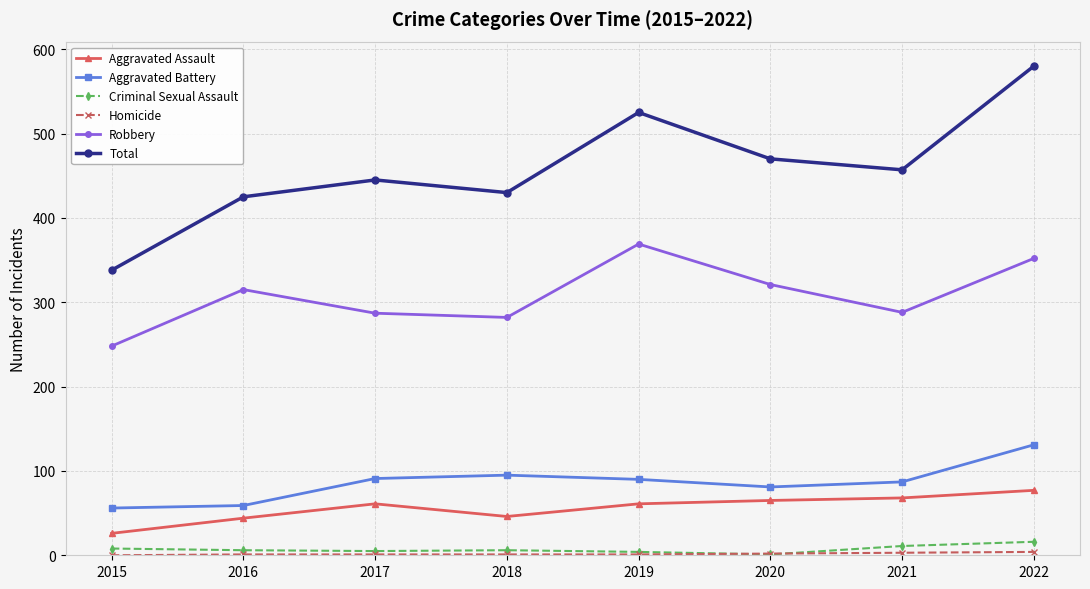

Which series has the largest total across all categories?

Total